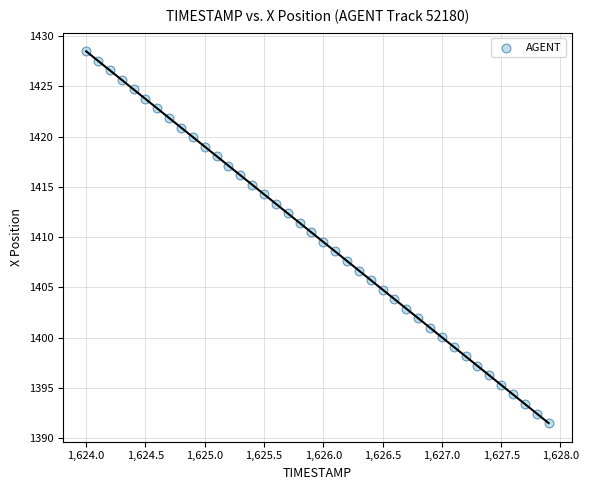

What is the range of X values (max minus min)?

3.9